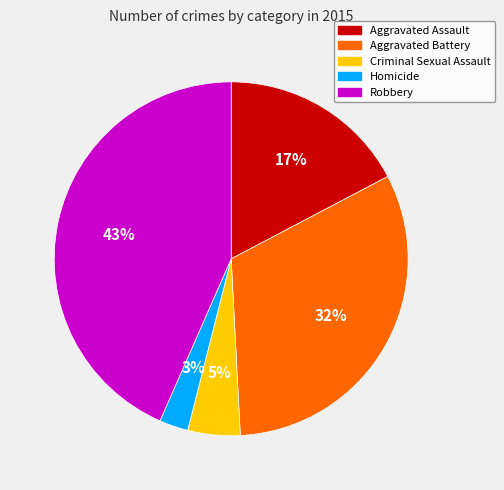

Combined, do Aggravated Assault and Aggravated Battery account for over 50%?

No